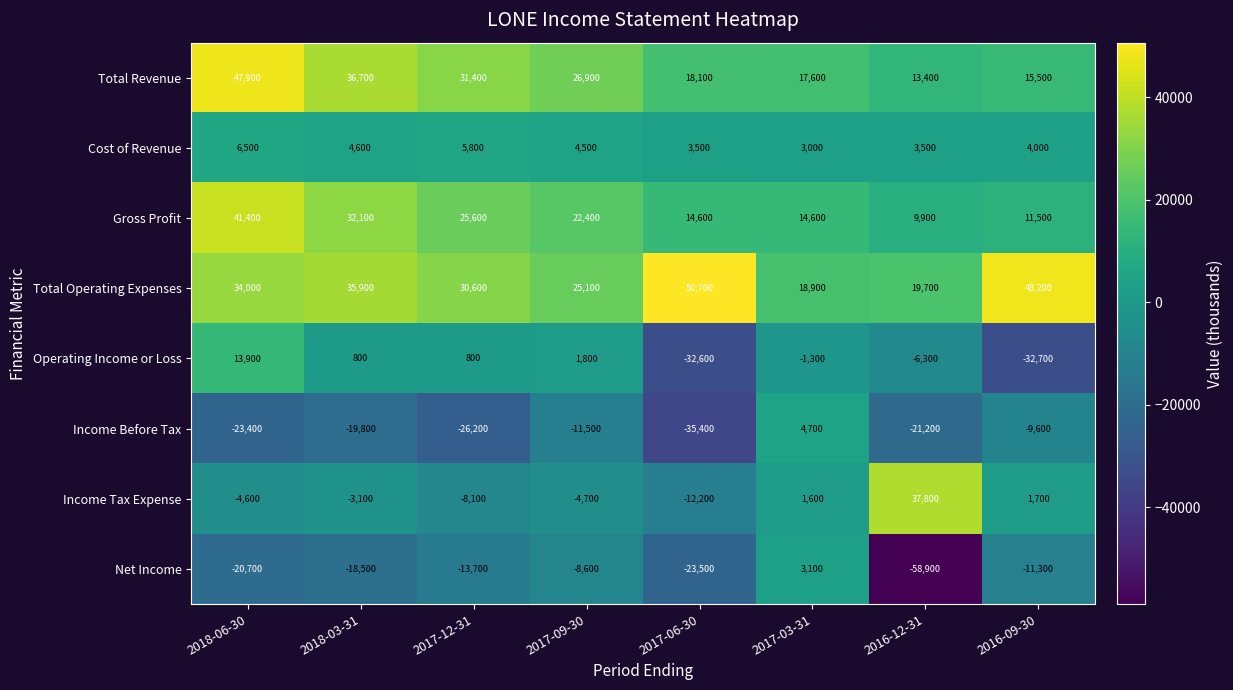

List the series in order of their peak value, lowest first.

Net Income, Income Before Tax, Cost of Revenue, Operating Income or Loss, Income Tax Expense, Gross Profit, Total Revenue, Total Operating Expenses